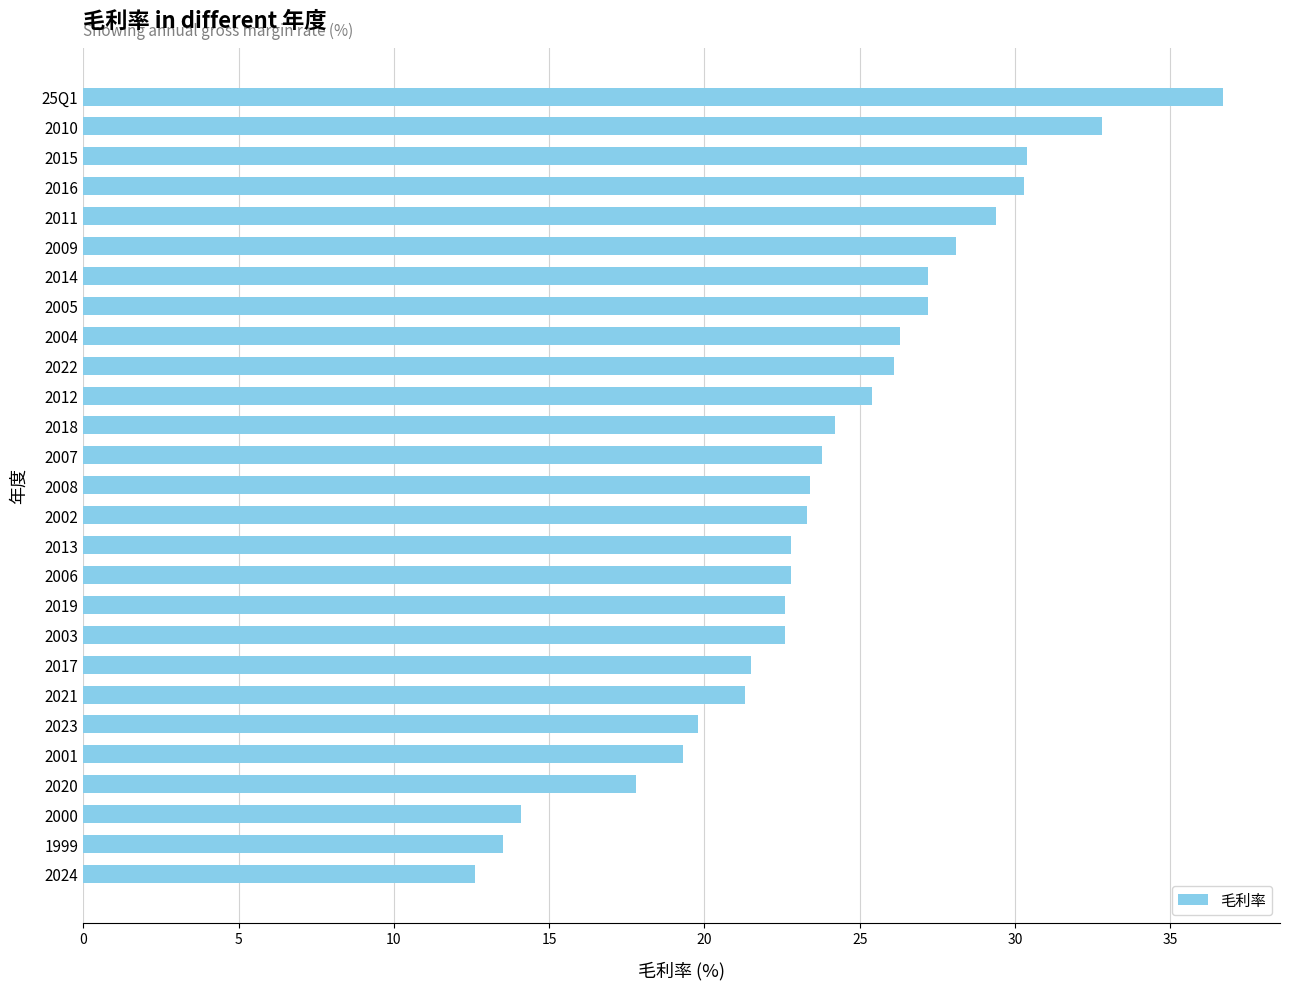

Are the bars grouped side by side (vs. stacked)?

No